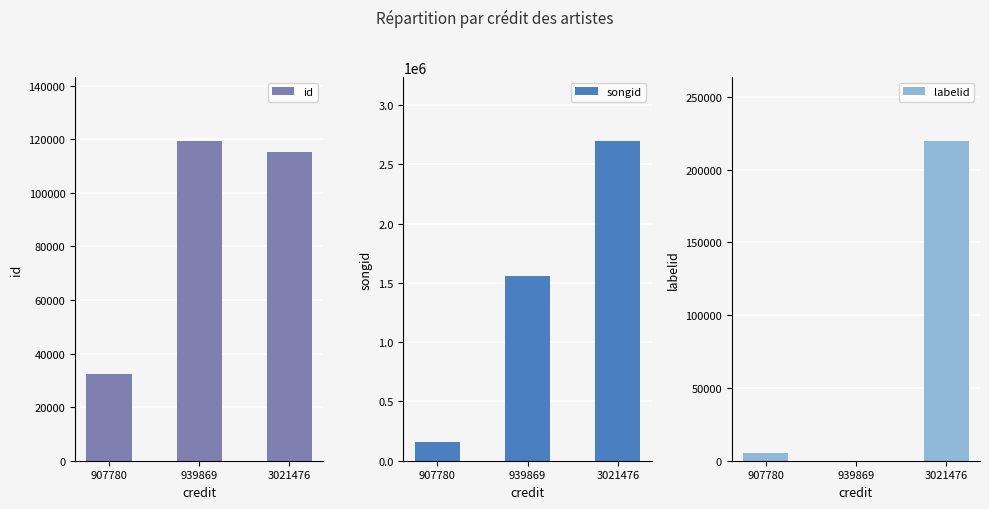

Are the bars grouped side by side (vs. stacked)?

Yes